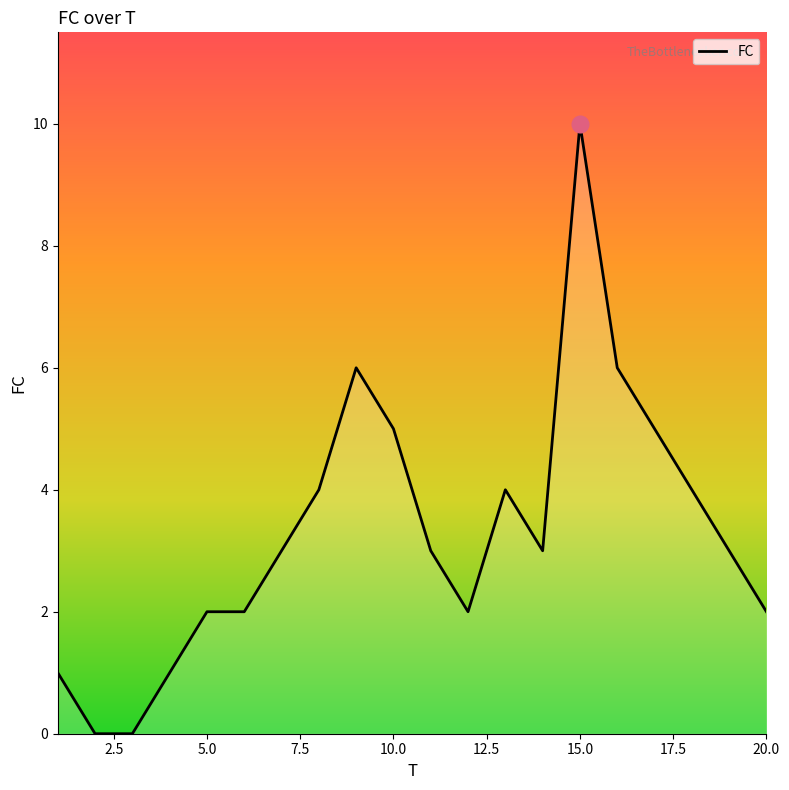

What is the sum of all values?

66